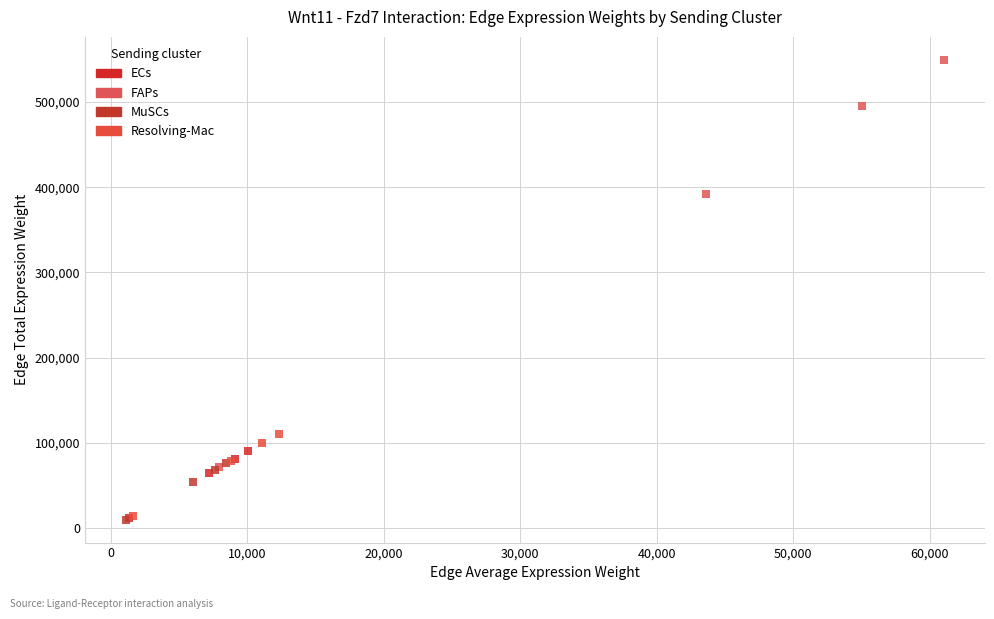

What are all the series names shown in the legend?

ECs, FAPs, MuSCs, Resolving-Mac